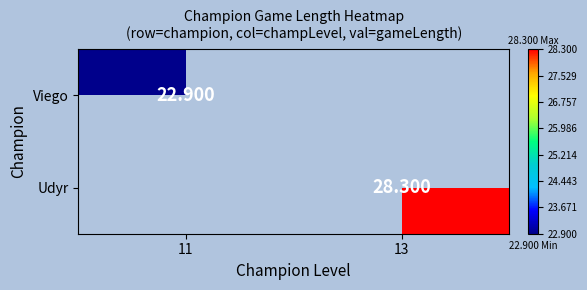

List the labels in order of Udyr value, smallest first.

11, 13